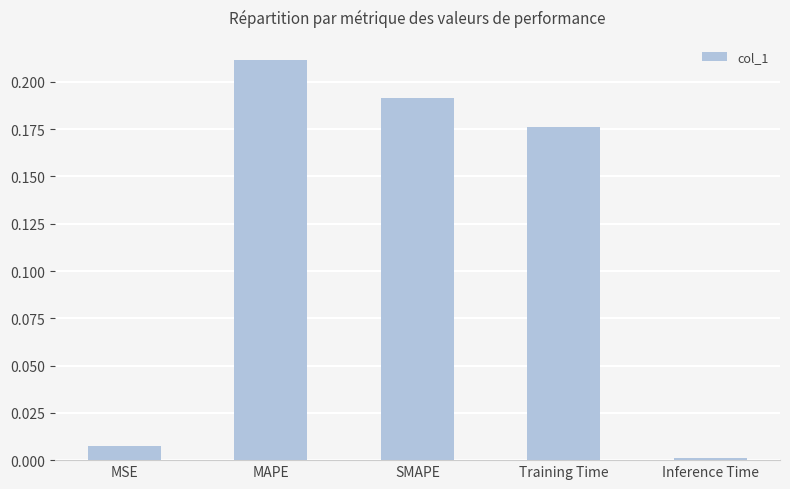

The chart shows a value of 0.1 at Training Time. True or false?

False